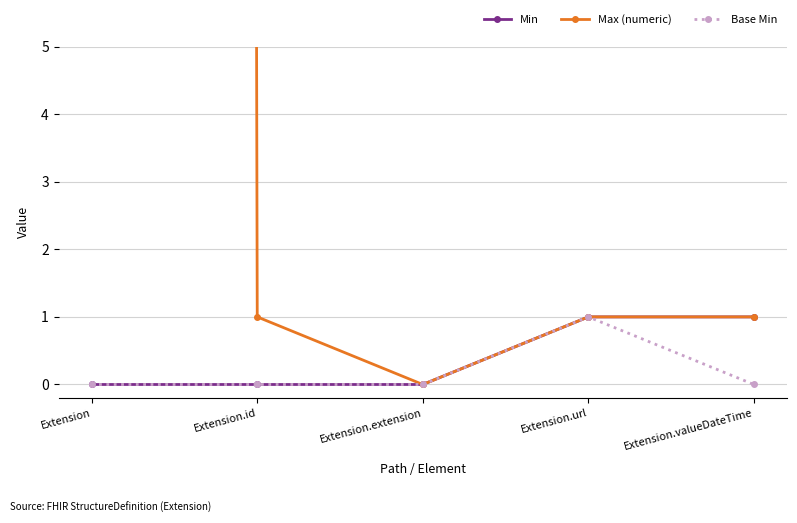

What is the highest value of the Max (numeric) series?

999